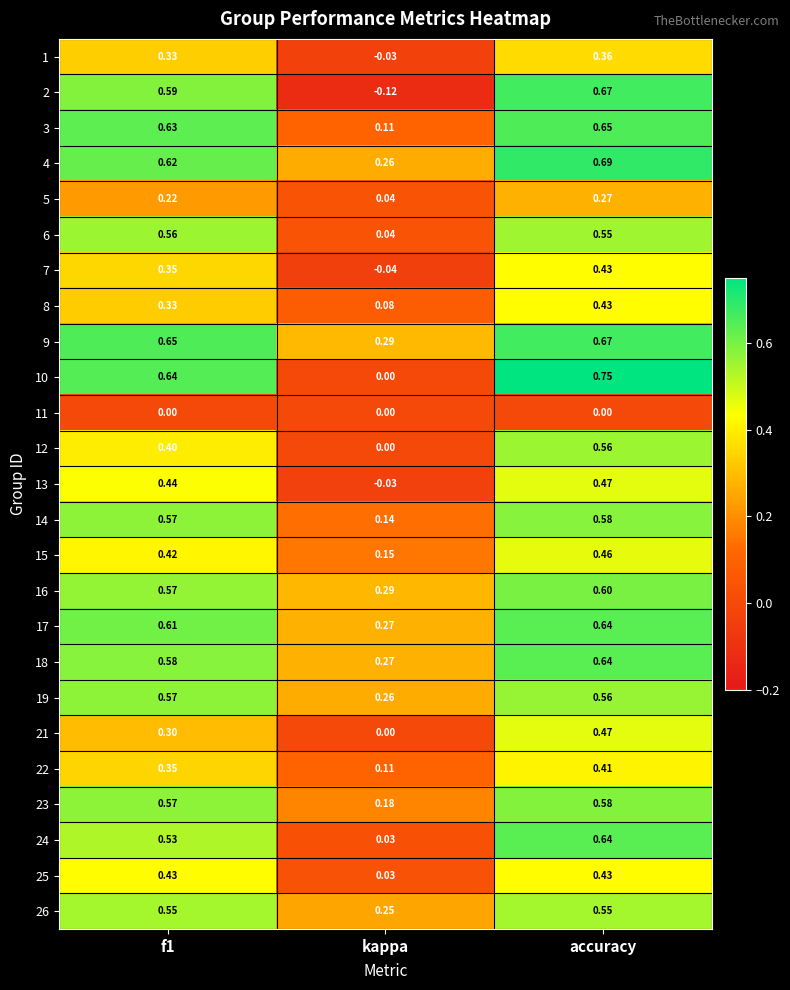

At which label is 15 closest to 0?

kappa